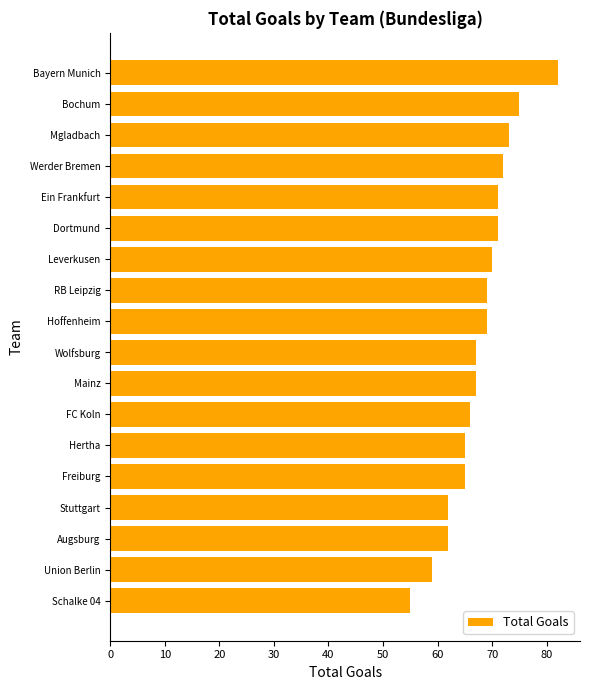

What is the value of the 7th bar from the top?

70